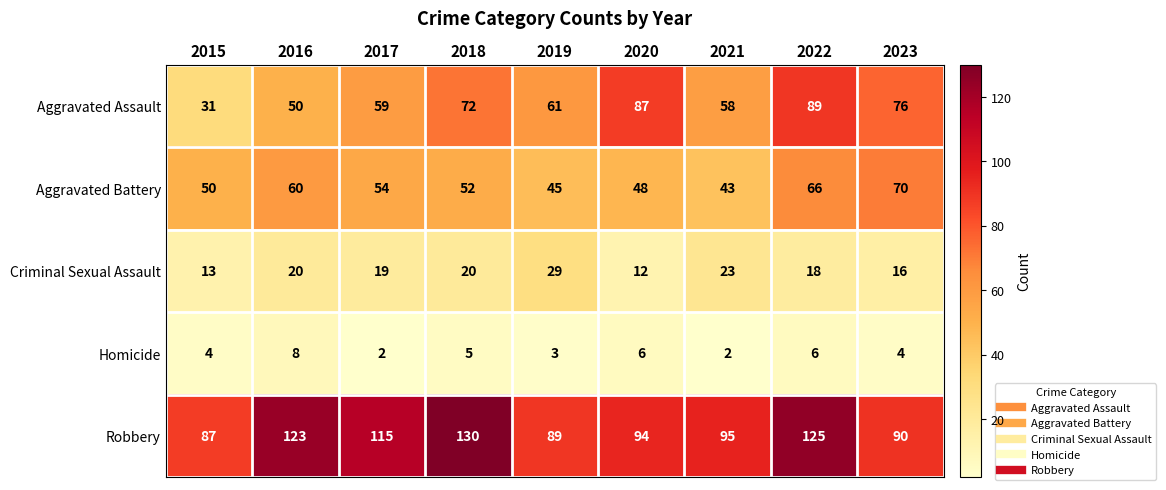

Where is Aggravated Battery nearest to the value 56?

2017